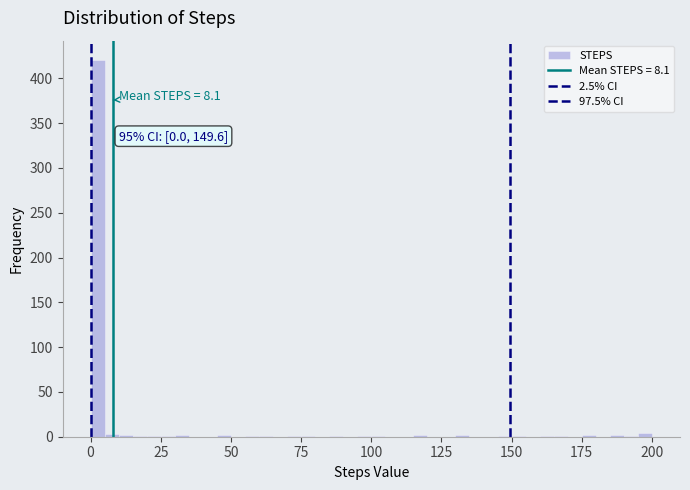

Read against the x-axis, roughly where is the centre of the tallest bar?

5